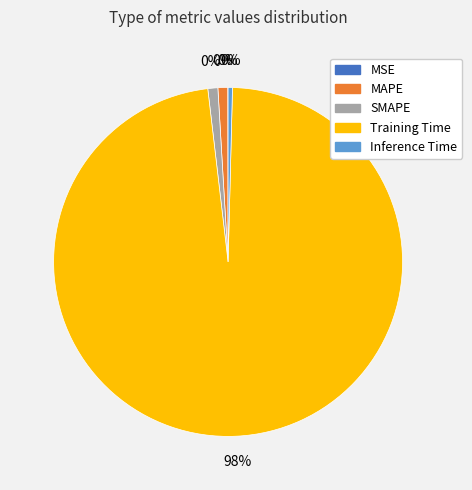

To the nearest percent, what is the difference between the SMAPE and MSE slice percentages?

1%